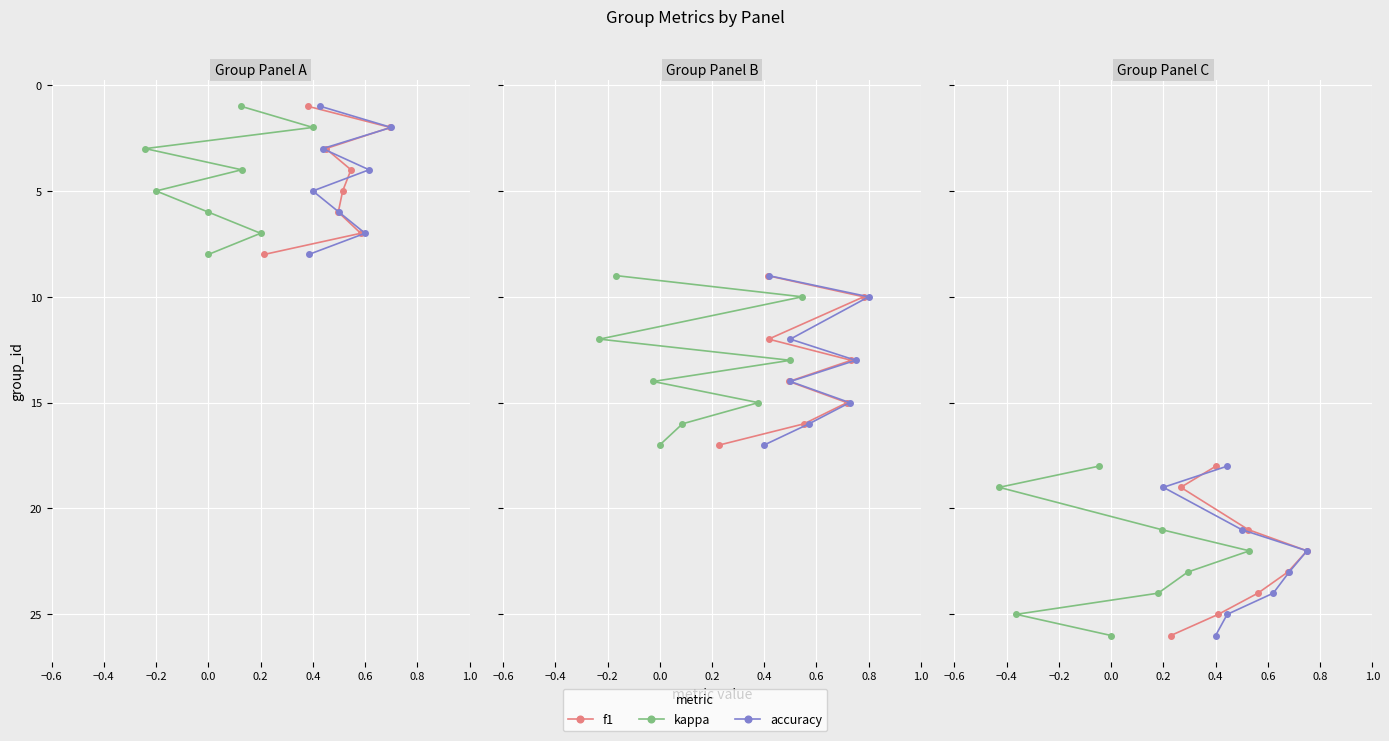

Is this an area chart (filled region under the line)?

No